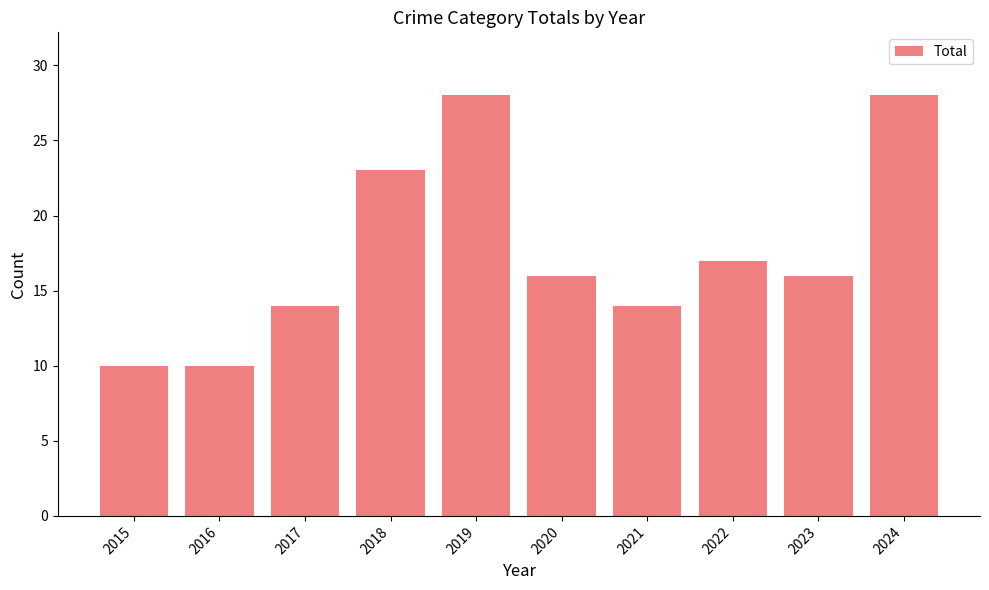

The chart shows a value of 9 at 2018. True or false?

False